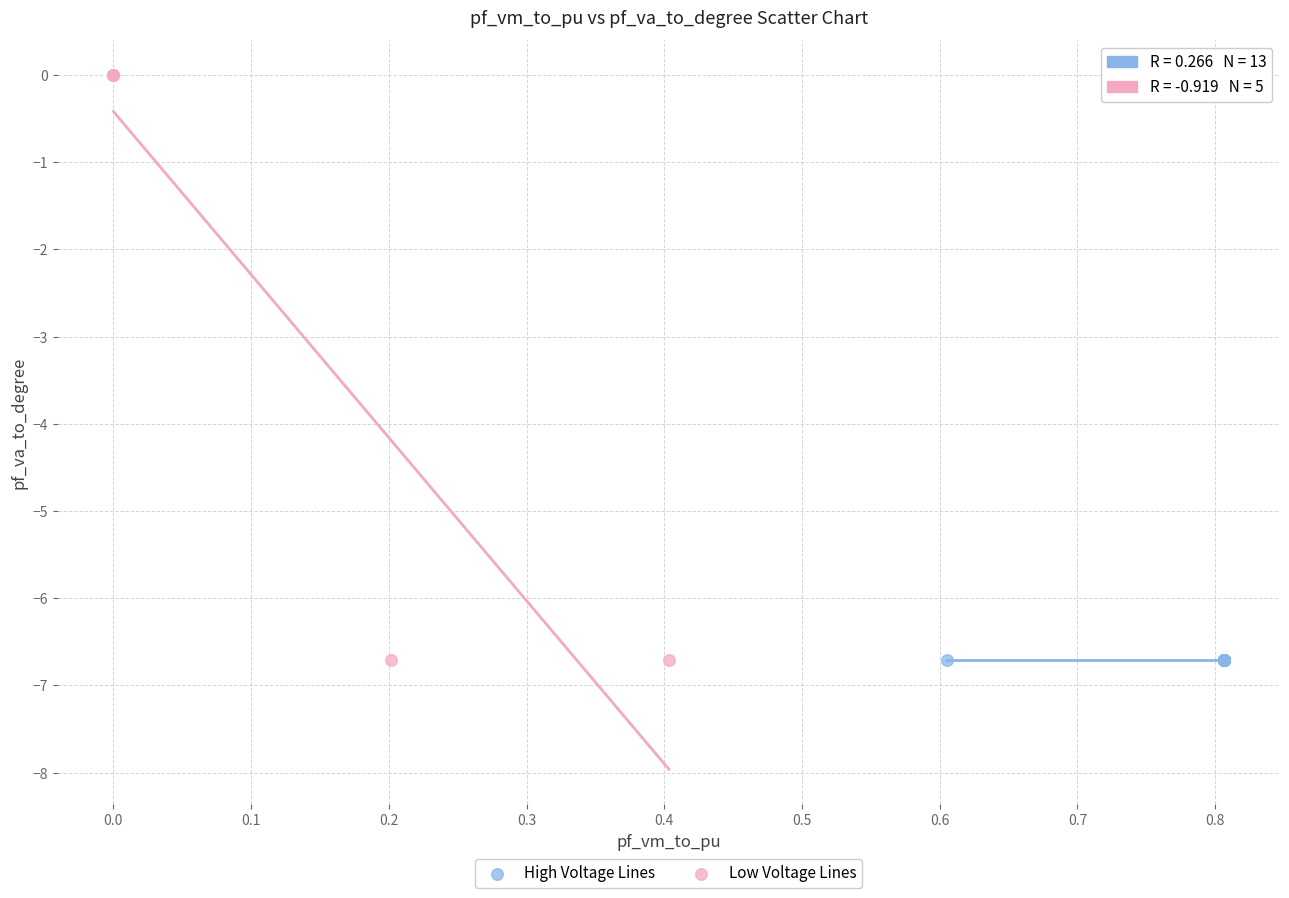

Which series reaches the maximum Y coordinate?

Low Voltage Lines